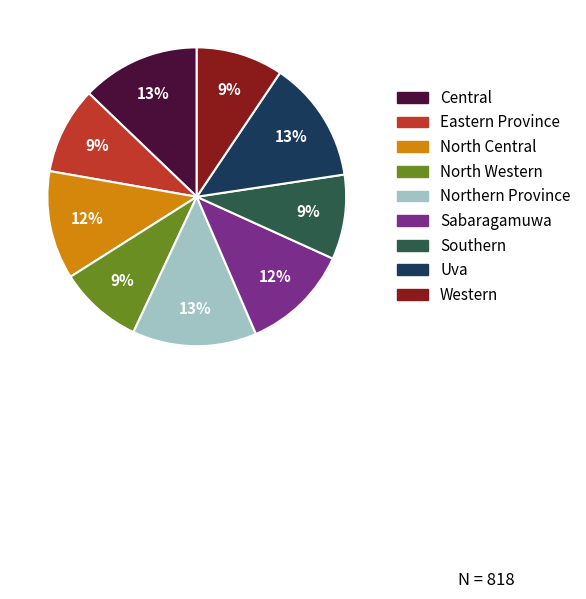

Approximately how many times larger is the value at Central compared to North Central?

1.1